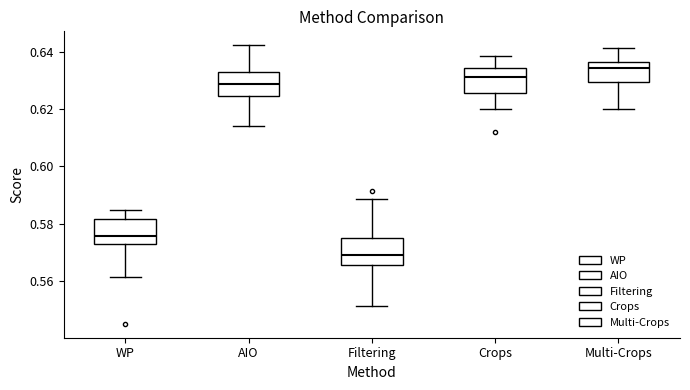

Reading left to right, transcribe this box plot: for each box, give where its median line is, the range the box spans, and where its two whiskers end, as read against the y-axis. The values are not printed on the chart, so give them approximately, as read against the axis.

WP: median 0.576, box 0.572 to 0.582, whiskers 0.562 to 0.584
AIO: median 0.628, box 0.624 to 0.632, whiskers 0.614 to 0.642
Filtering: median 0.570, box 0.566 to 0.576, whiskers 0.552 to 0.588
Crops: median 0.632, box 0.626 to 0.634, whiskers 0.620 to 0.638
Multi-Crops: median 0.634, box 0.630 to 0.636, whiskers 0.620 to 0.642